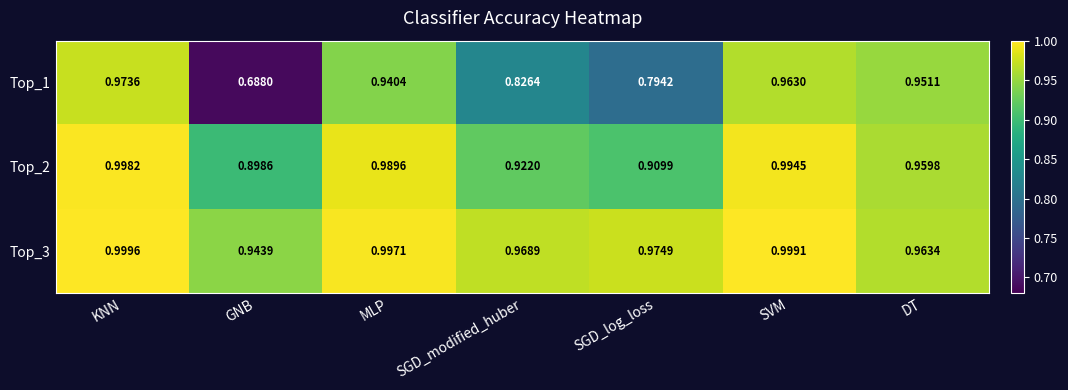

Which series has the widest spread of values?

Top_1